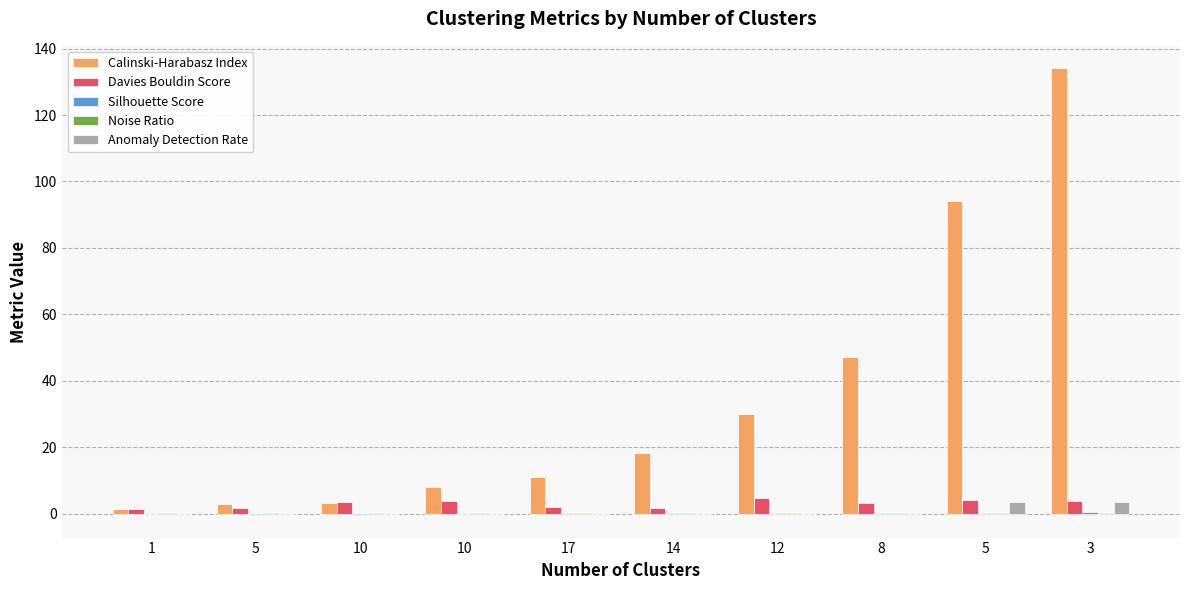

How many groups of bars are there?

10